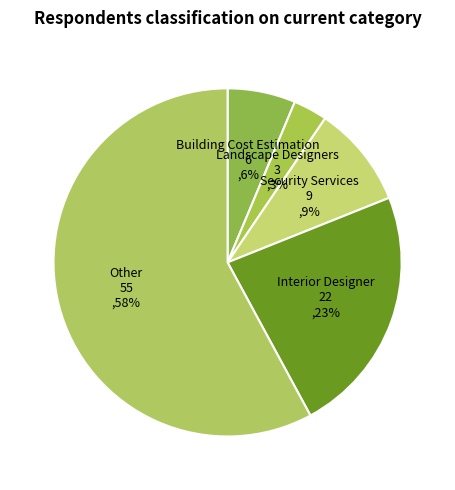

What is the smallest slice in the pie chart?

Landscape Designers